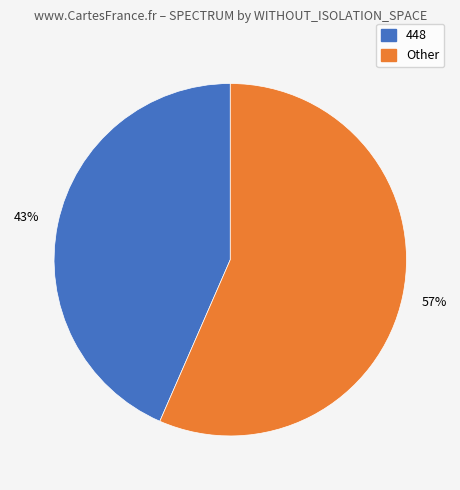

Is there any slice that represents more than half of the pie?

Yes